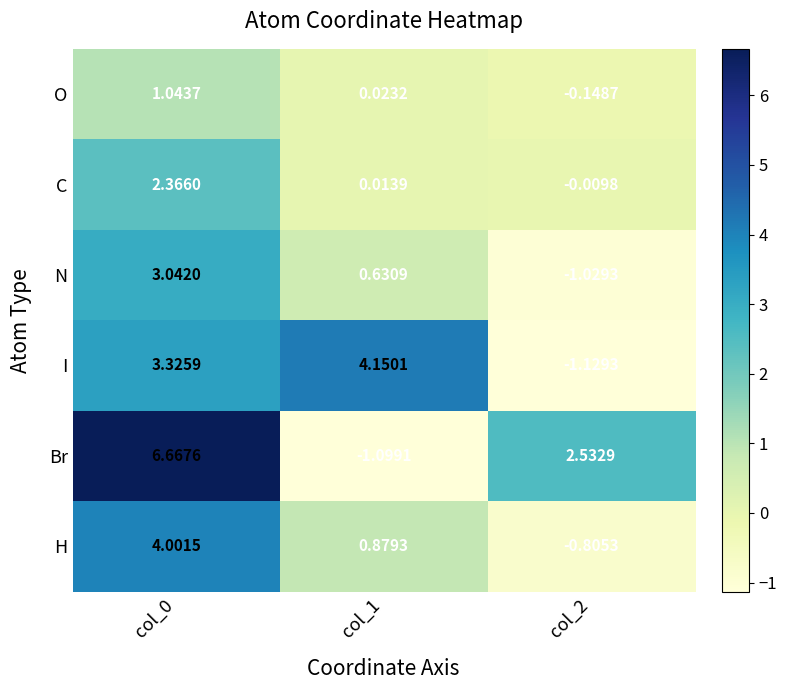

What is the total value across all series at col_2?

-0.6